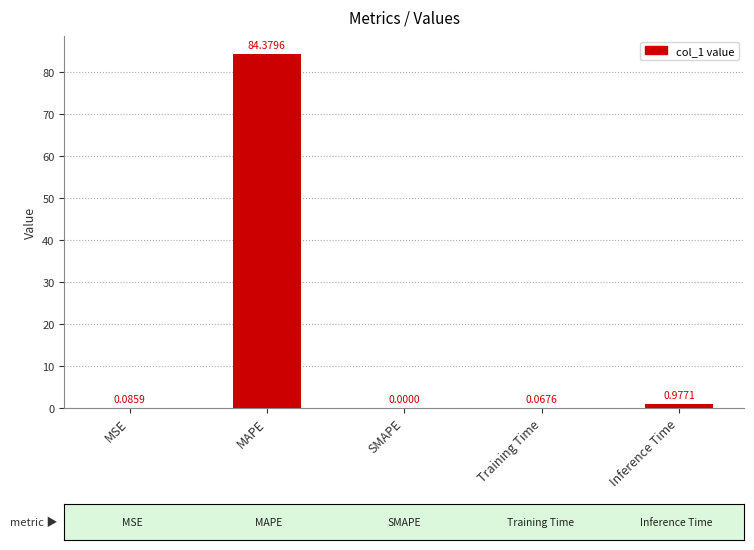

Which has a higher value, MAPE or Training Time?

MAPE